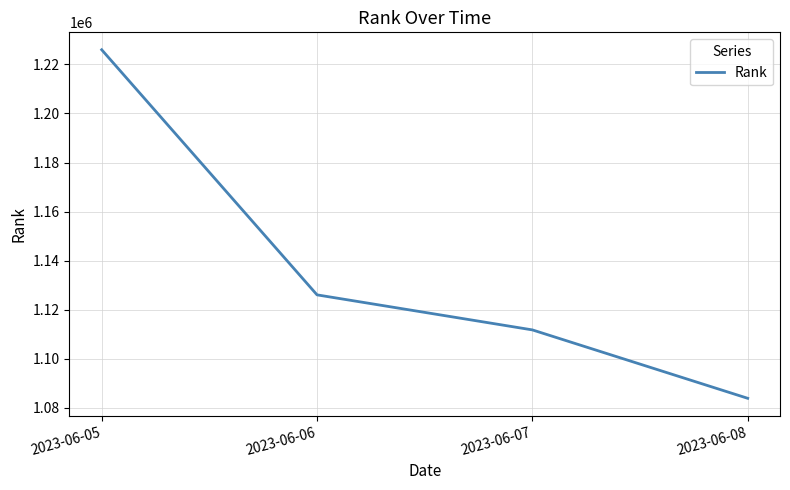

Reading left to right, list all the values displayed in this chart.

2023-06-05=1225956	2023-06-06=1126058	2023-06-07=1111777	2023-06-08=1083899